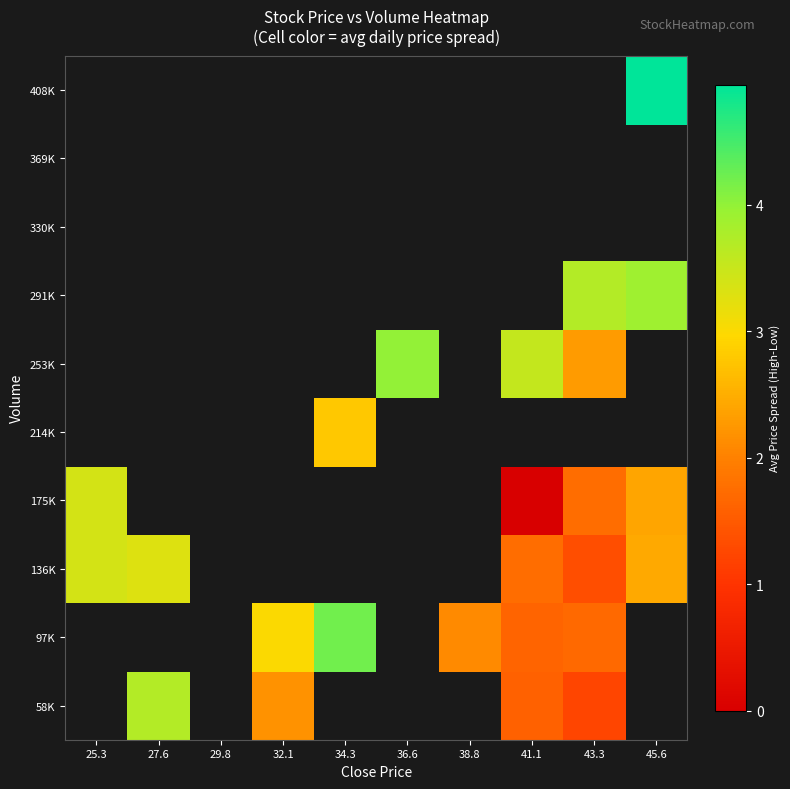

How many values in 214K are above zero?

1